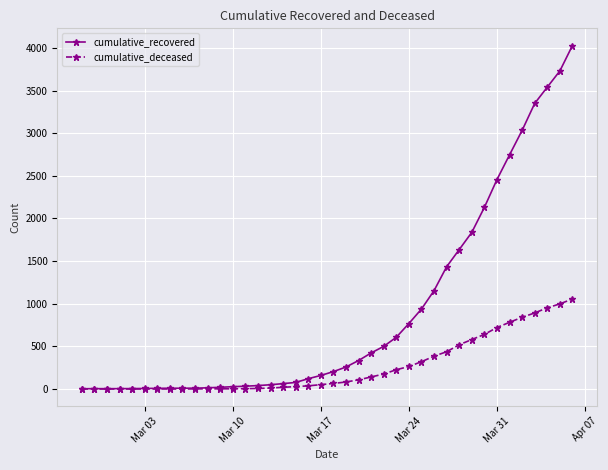

Rank the series by their average value, from lowest to highest.

cumulative_deceased, cumulative_recovered